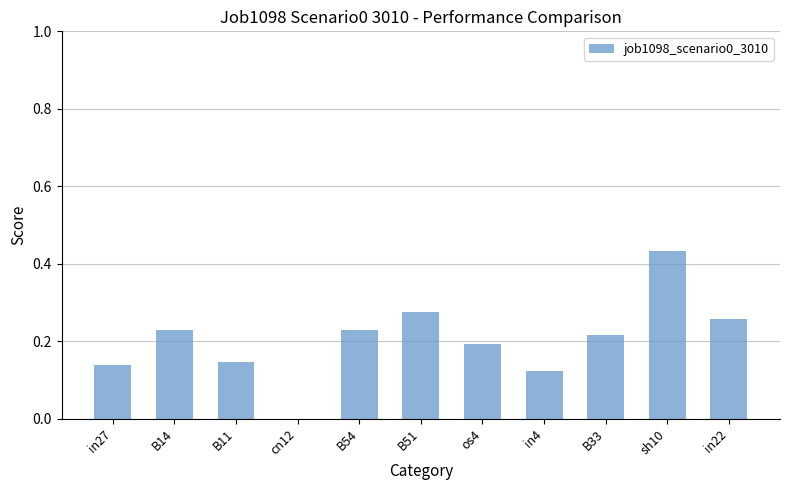

The value at in22 is 0.1. True or false?

False